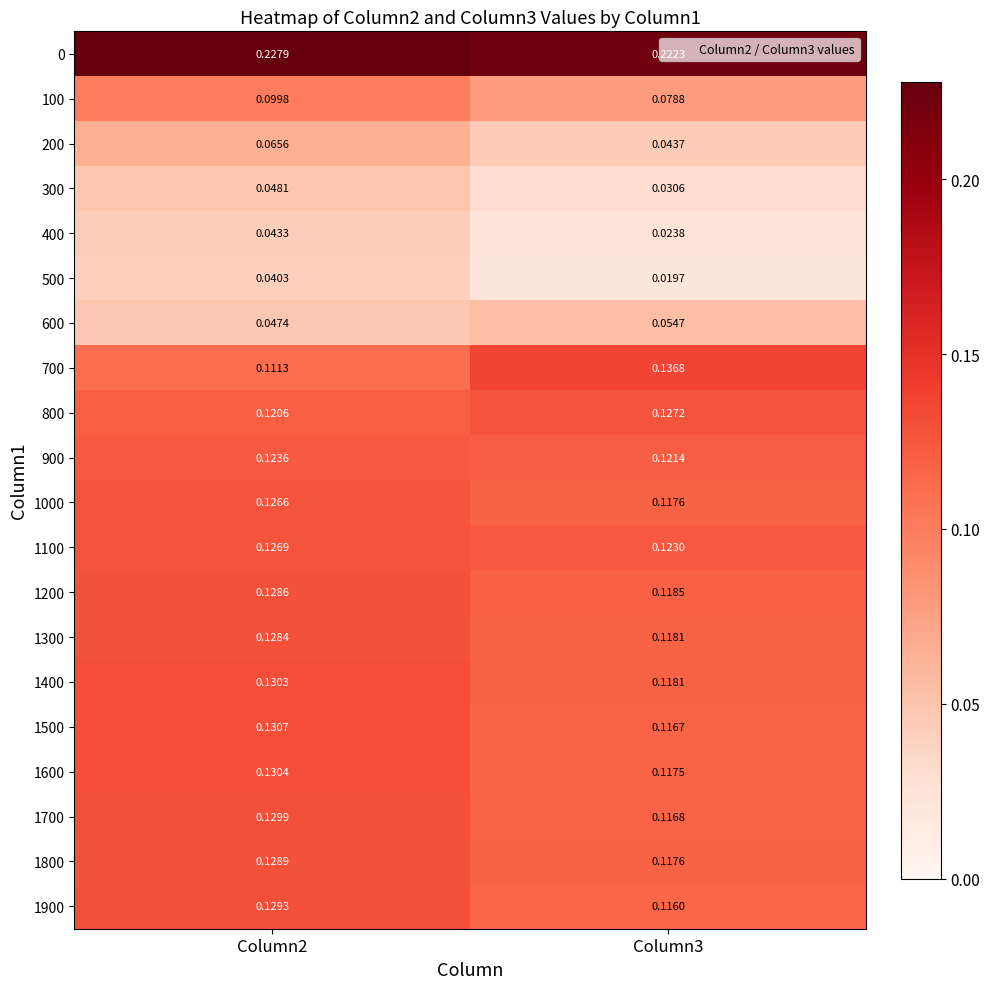

Is the value of 200 at Column3 greater than the value of 1000 at Column3?

No